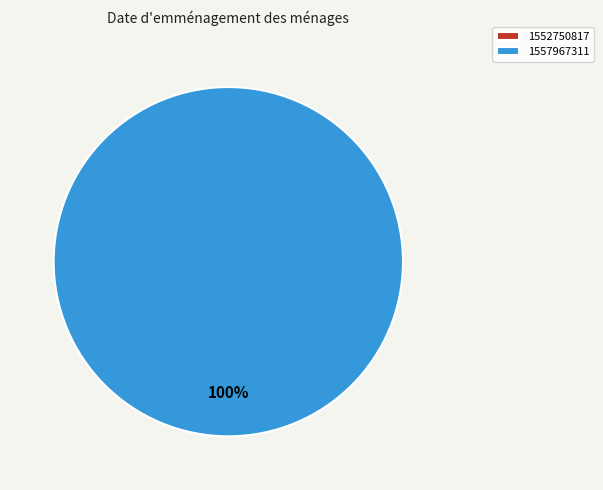

To the nearest percent, what percentage of the pie is 1557967311?

100%